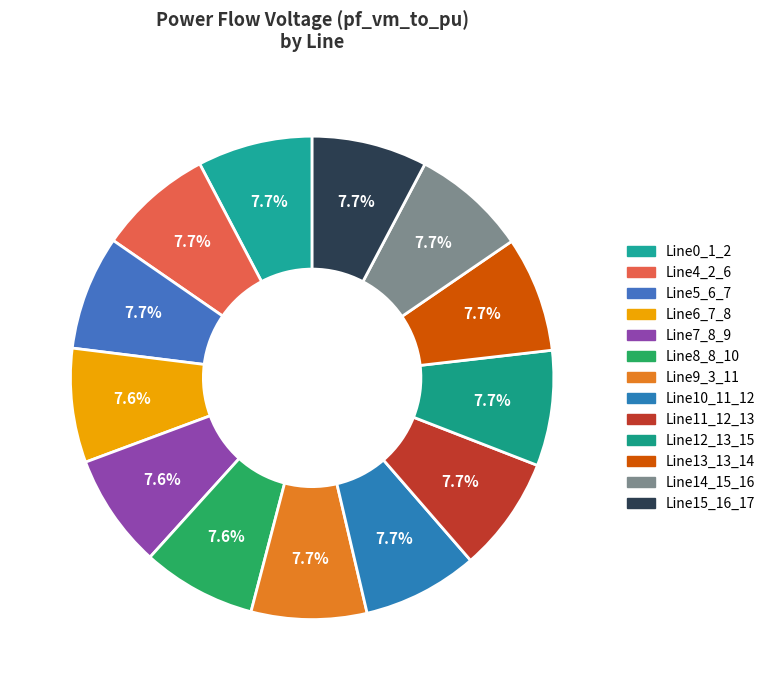

How many slices are in this pie chart?

13